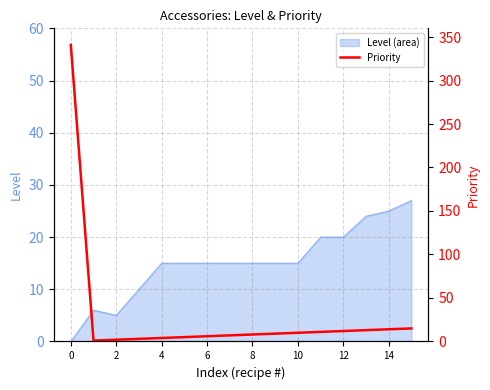

The chart shows a value of 21 at 13. True or false?

False